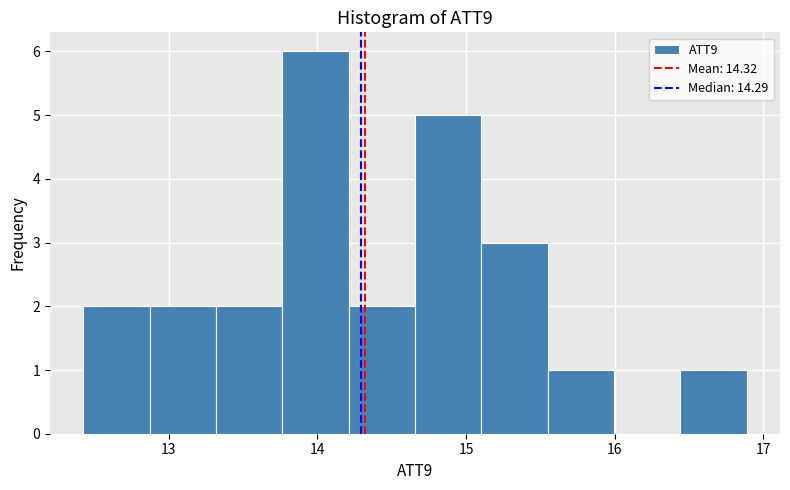

Reading left to right, list every bar in this chart as the range it spans on the x-axis followed by its height. Neither the bar edges nor the heights are printed on the chart, so give them approximately, as read against the axes.

12.4 to 12.9: 2
12.9 to 13.3: 2
13.3 to 13.8: 2
13.8 to 14.2: 6
14.2 to 14.7: 2
14.7 to 15.1: 5
15.1 to 15.5: 3
15.5 to 16.0: 1
16.0 to 16.4: 0
16.4 to 16.9: 1